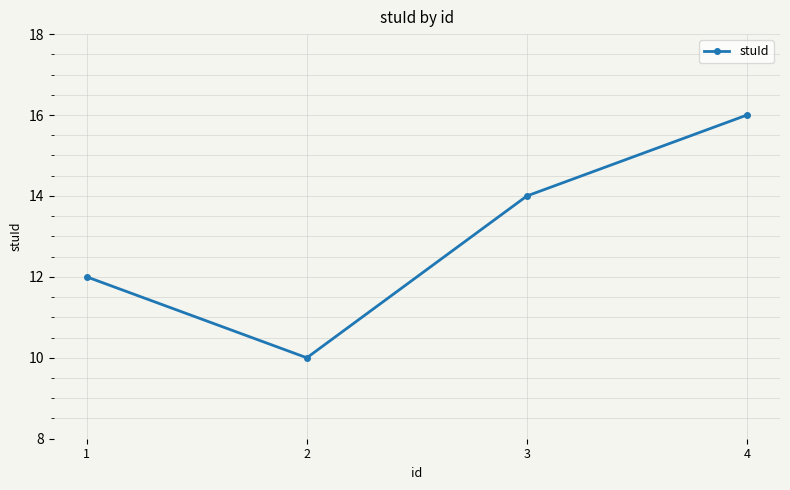

List the labels in order of value, smallest first.

2, 1, 3, 4